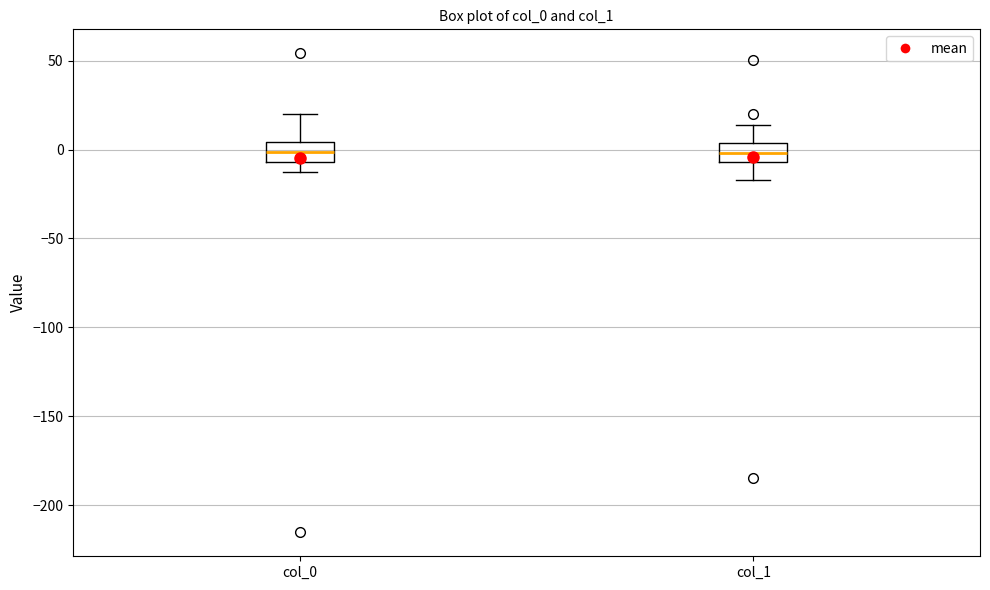

Where does the median line of the box for col_0 sit on the y-axis? The values are not printed on the chart, so give them approximately, as read against the axis.

0